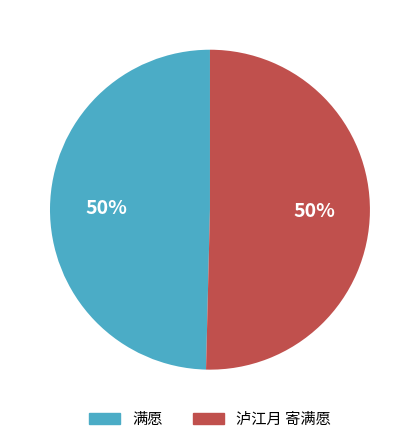

Count the number of slices in the pie.

2